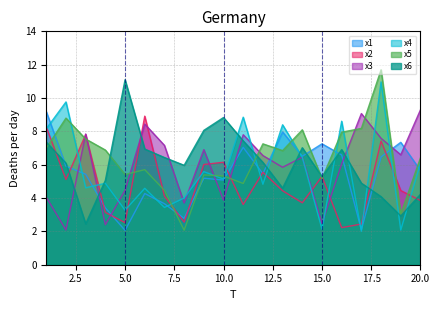

What is the value of the x2 point at the 7th from the left?

4.1